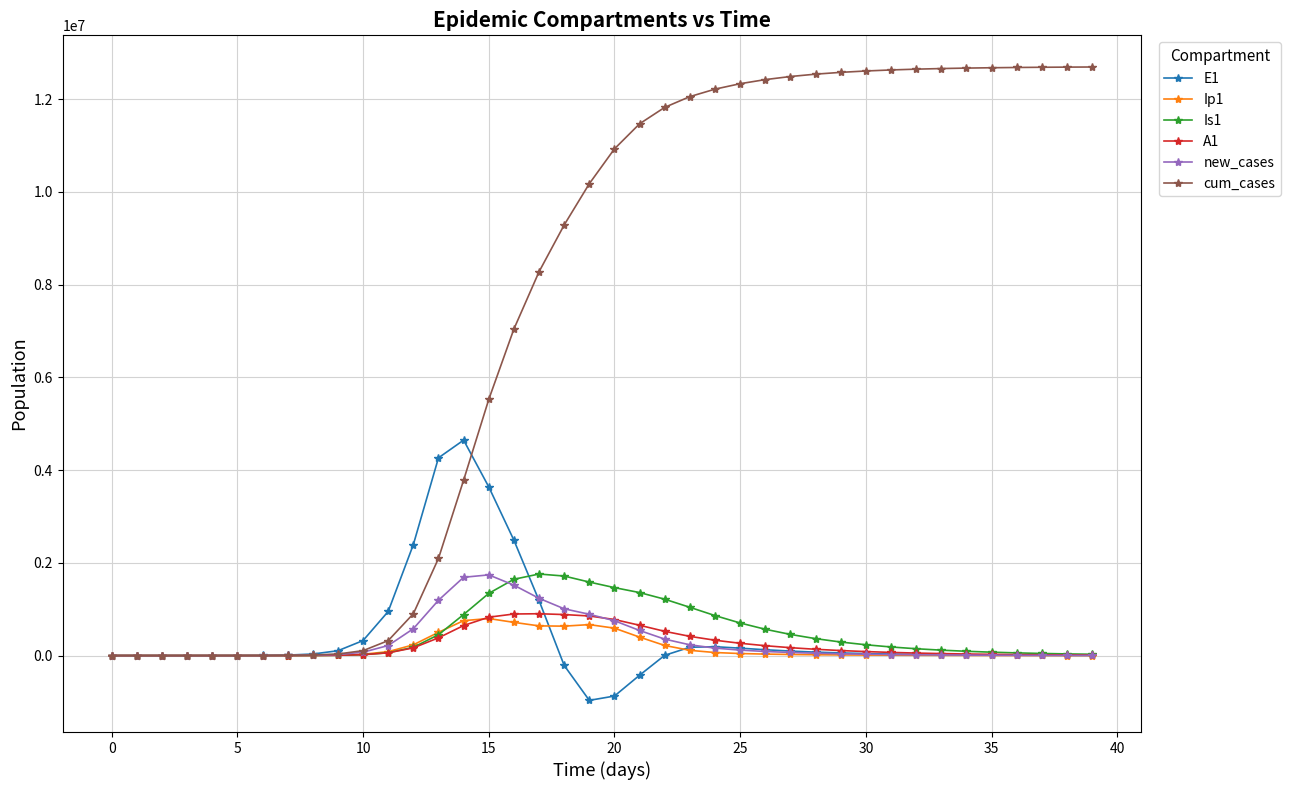

Which series has the largest range (max minus min)?

cum_cases